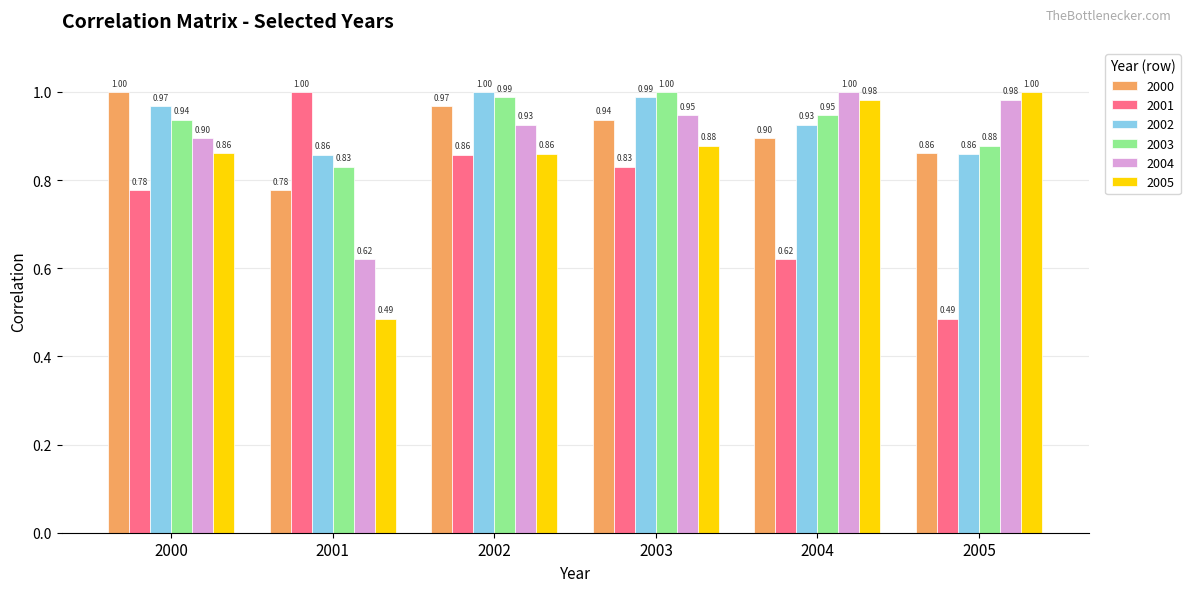

True or false: 2002 has a value of 1.5 at 2002.

False